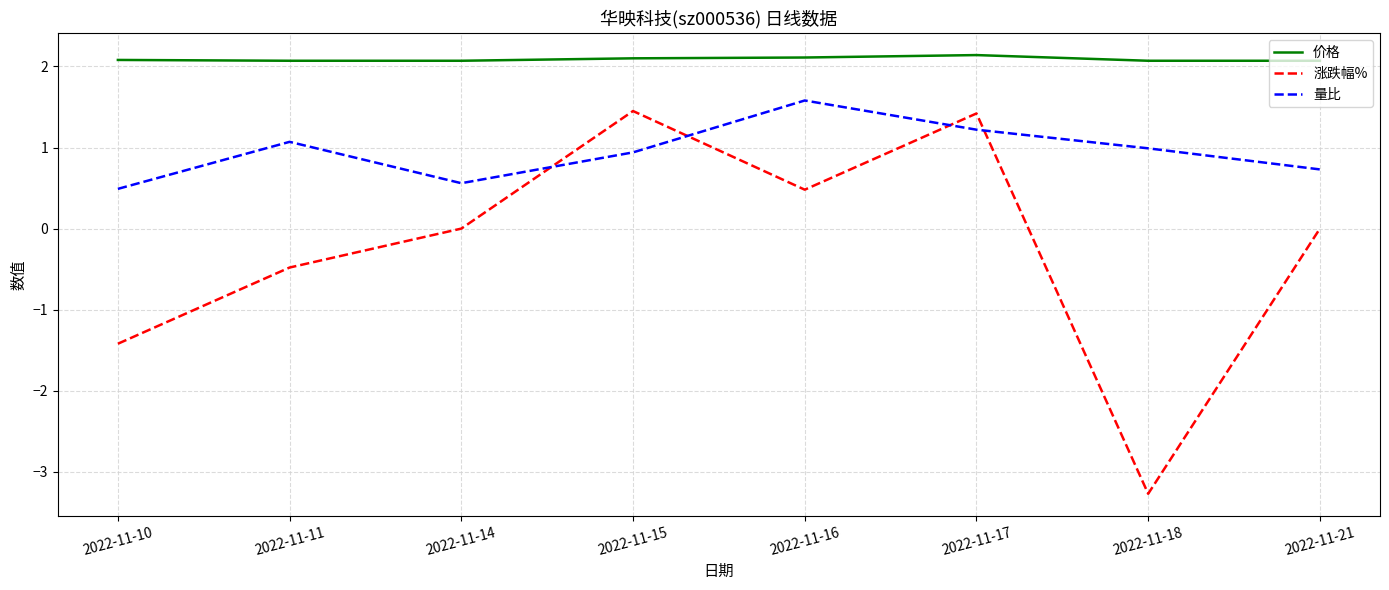

True or false: 价格 and 量比 cross at least once.

False